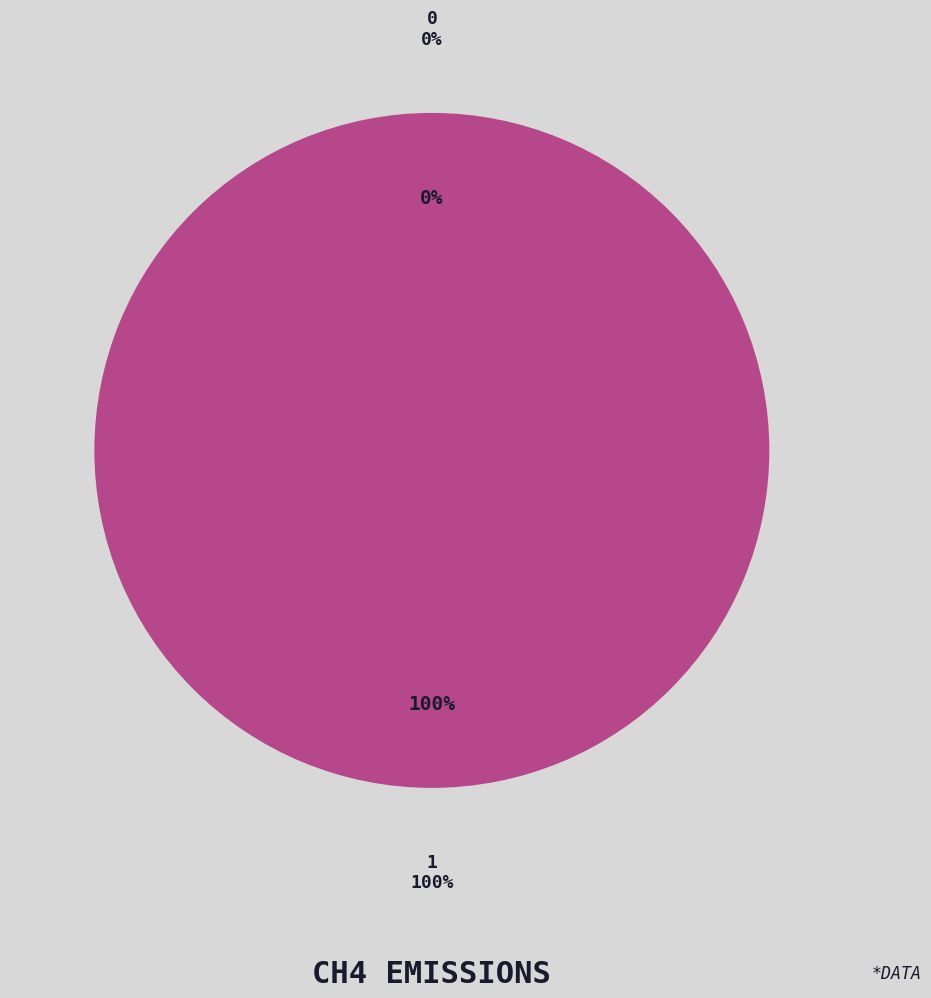

To the nearest percent, what is the difference between the largest and smallest slice percentages?

100%